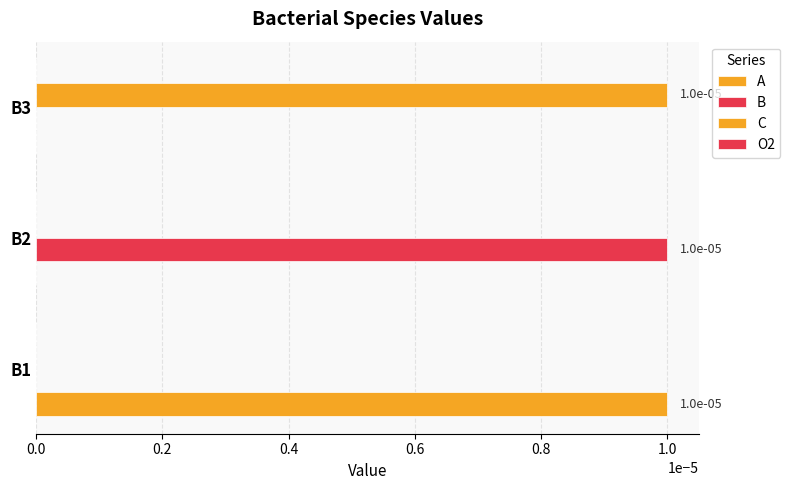

How many series are shown in this chart?

3